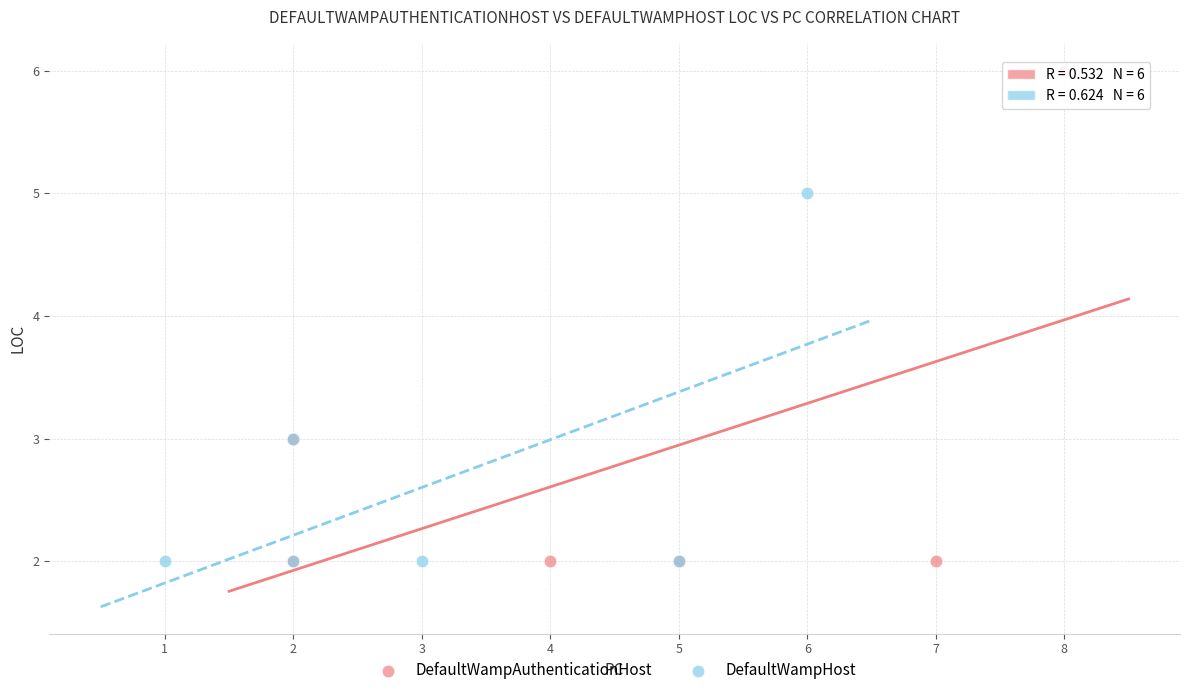

Which series reaches the maximum Y coordinate?

DefaultWampAuthenticationHost